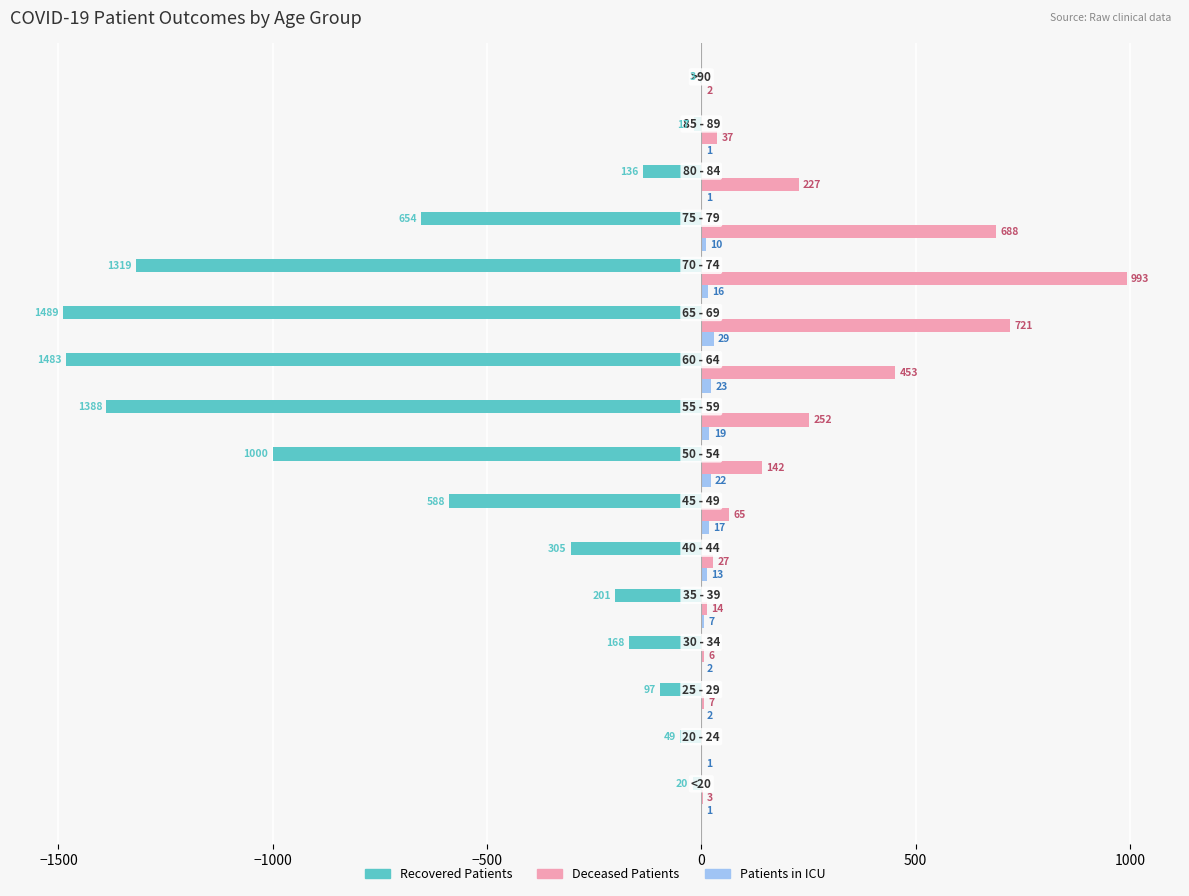

What is the greatest value displayed?

993